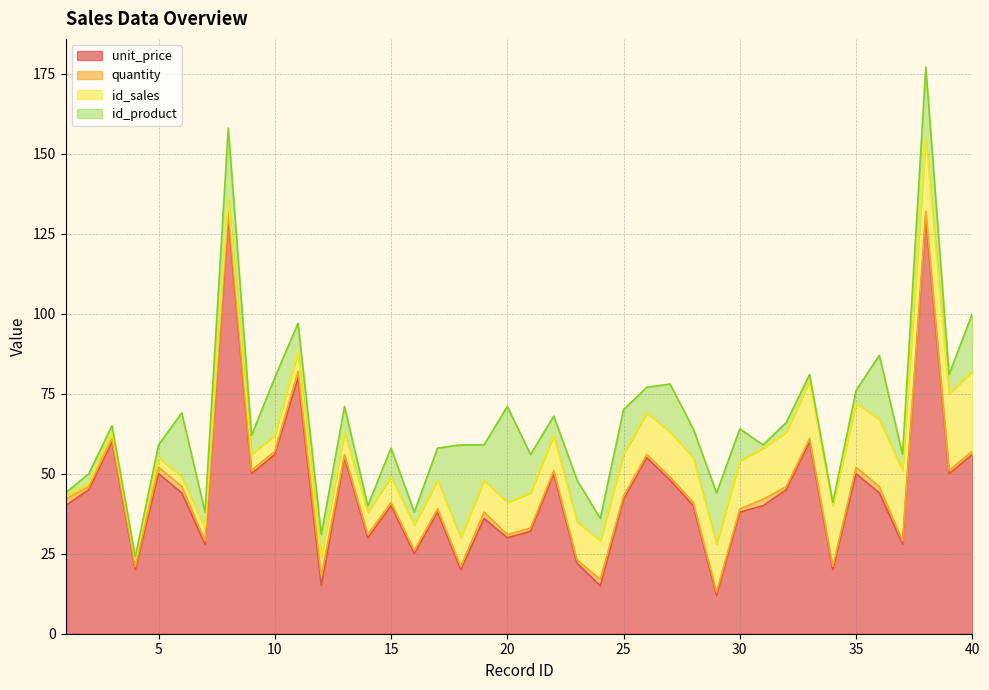

What is the average value of the id_product series?

10